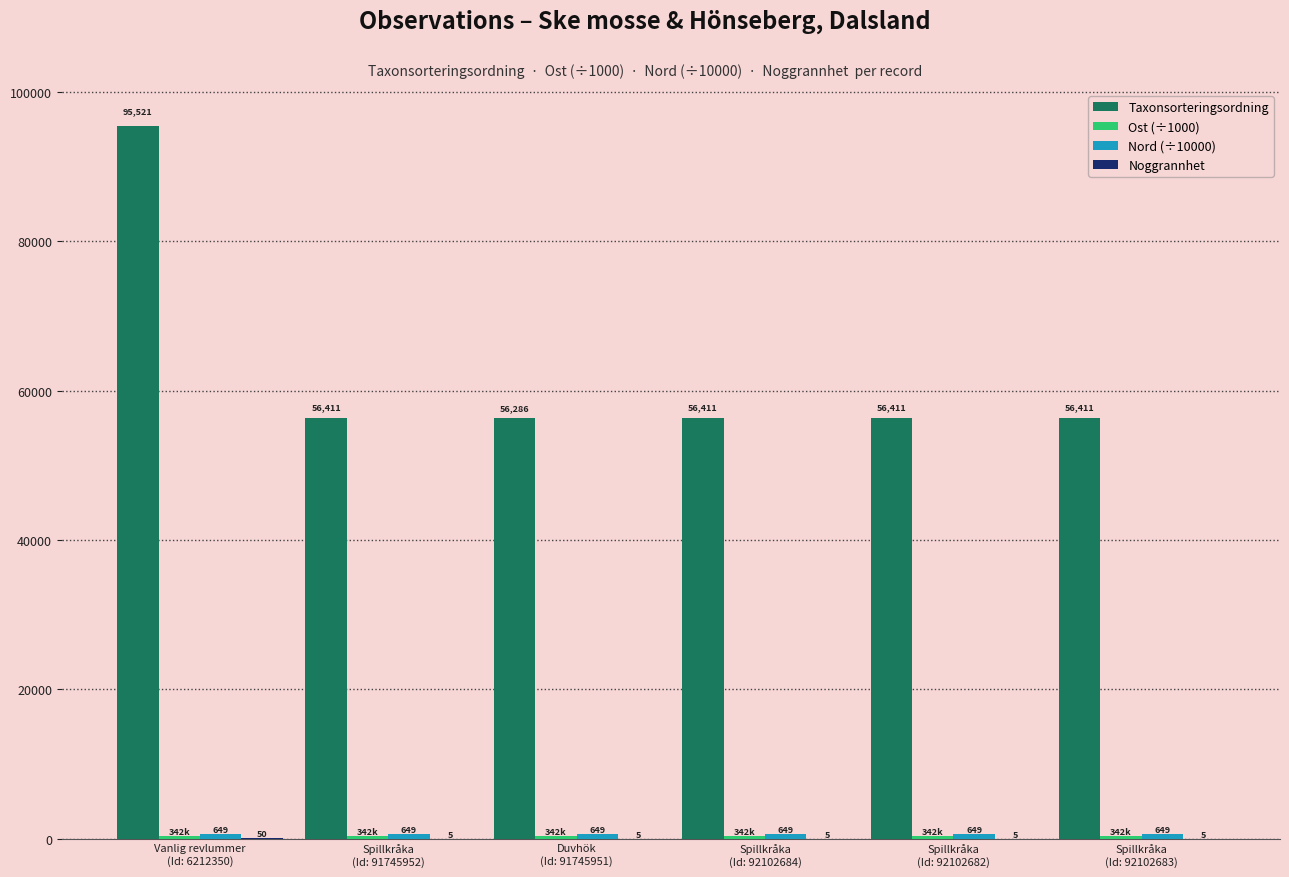

Which series has the largest total across all categories?

Taxonsorteringsordning